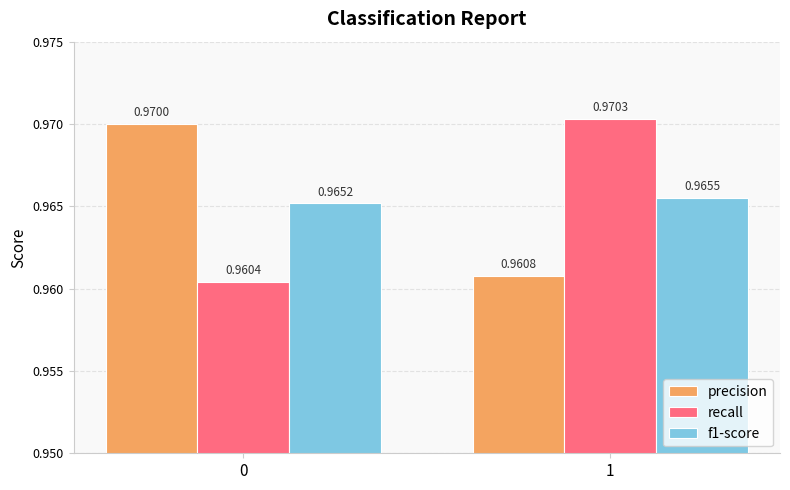

Which series has the largest range (max minus min)?

recall